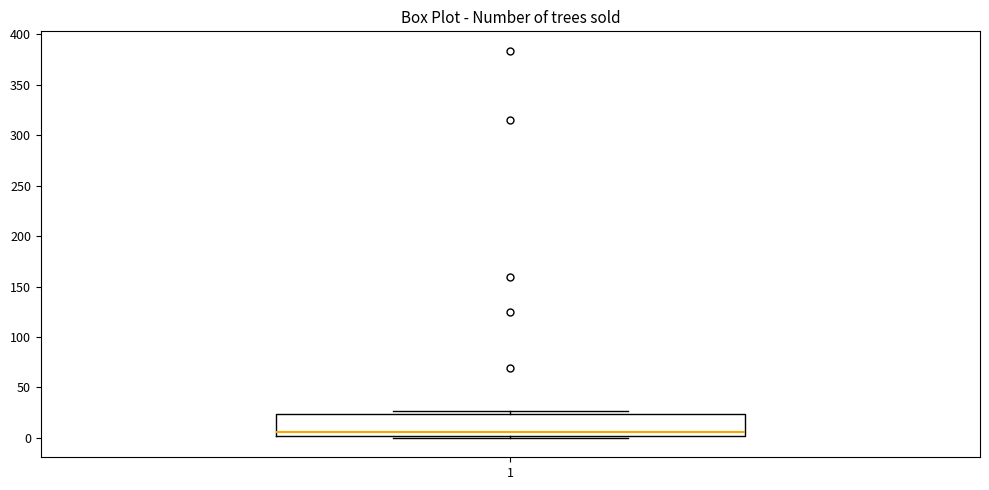

Transcribe this box plot: give where the median line is, the range the box spans, and where the two whiskers end, as read against the y-axis. The values are not printed on the chart, so give them approximately, as read against the axis.

median 5, box 0 to 25, whiskers 0 (just below the box's lower edge) to 25 (just above the box's upper edge)